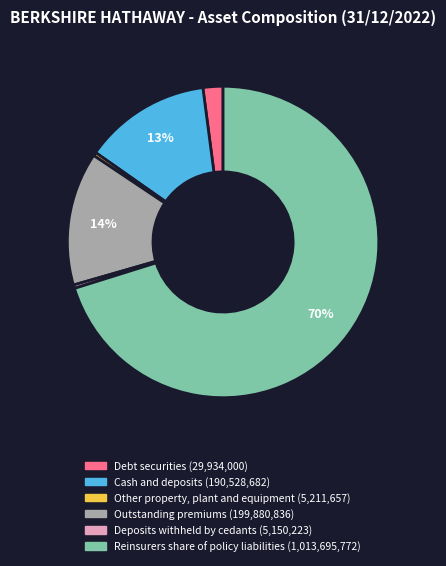

Is it true that Other property, plant and equipment is 0% of the pie?

True